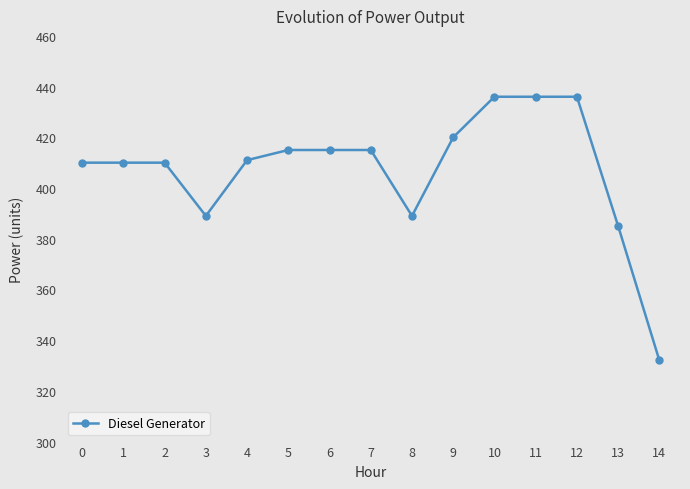

Read the value at 1.

410